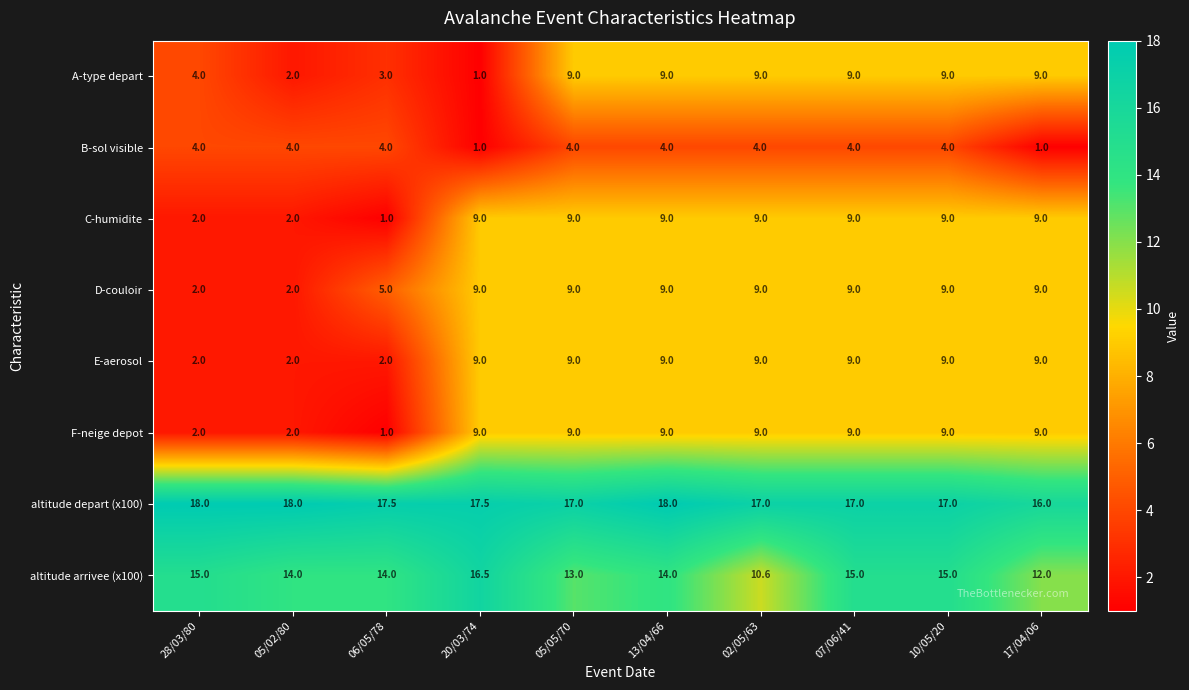

What is the approximate value of altitude depart (x100) at 20/03/74?

17.5